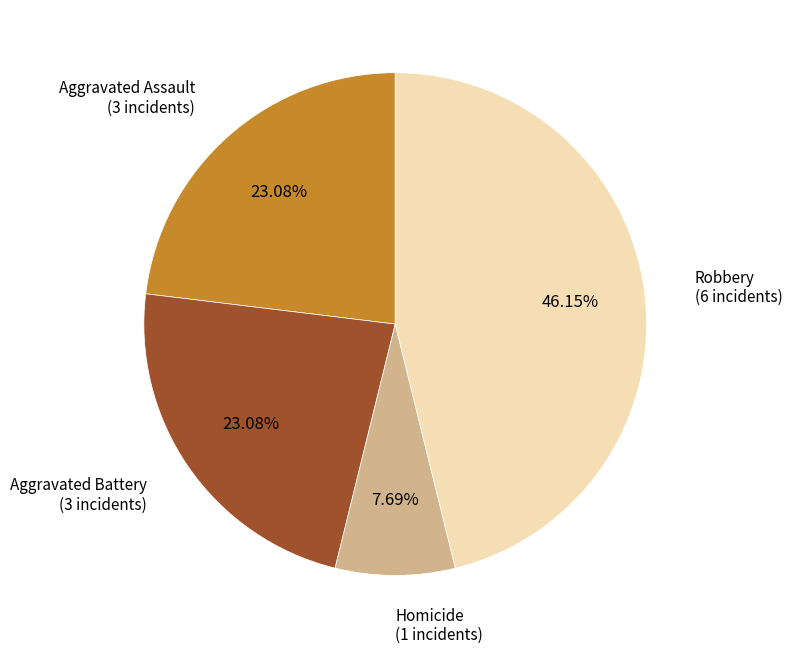

Count the number of slices in the pie.

4